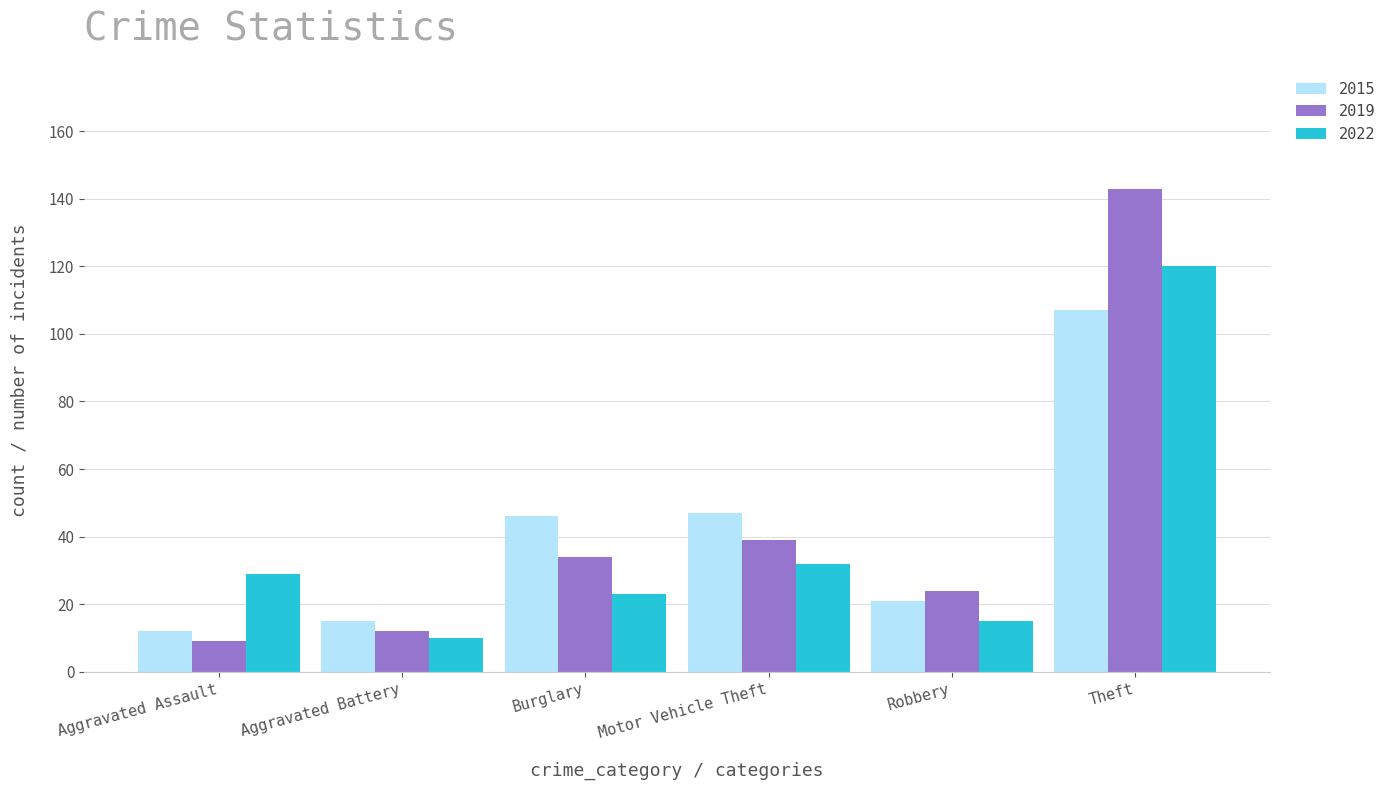

Which series has the largest total across all categories?

2019